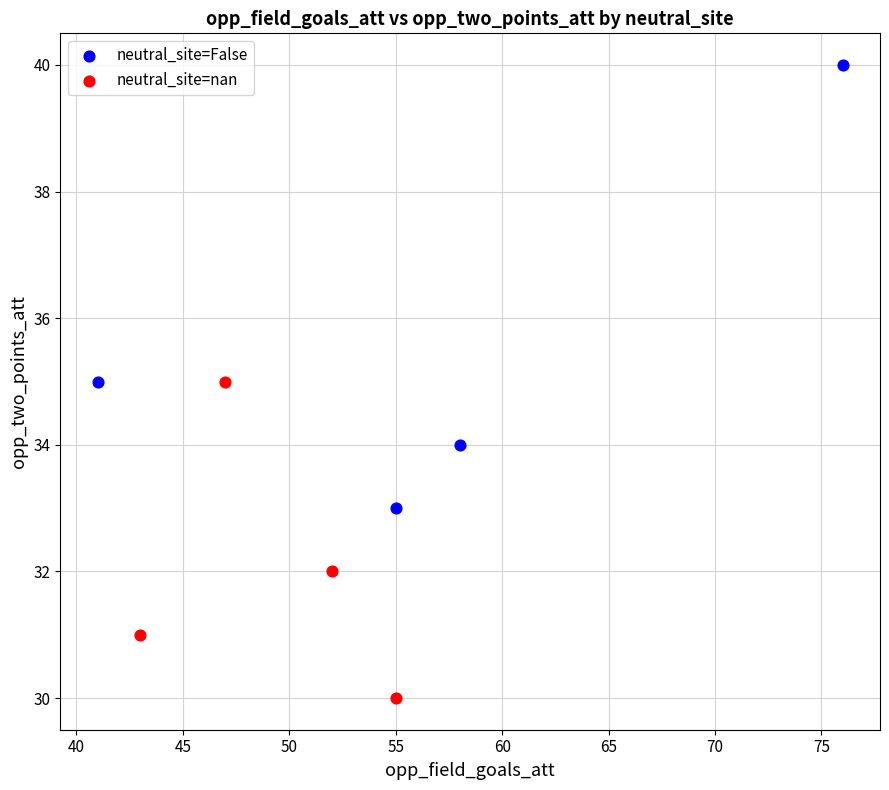

Which series has the largest Y range (max minus min)?

neutral_site=False